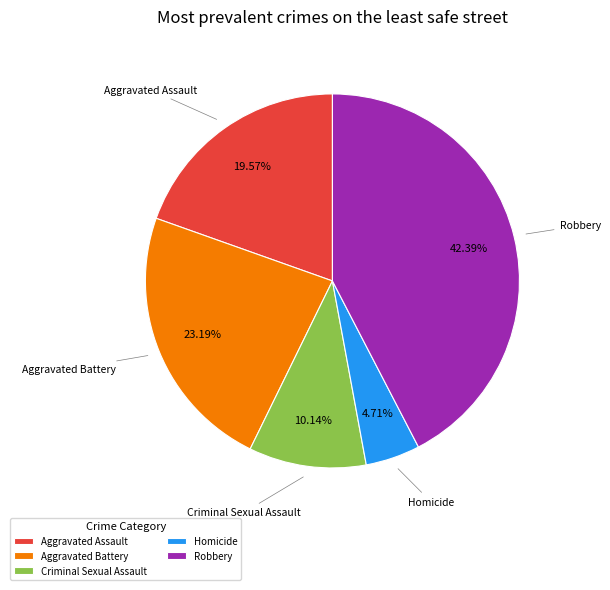

To the nearest percent, what percentage of the pie is Robbery?

42%